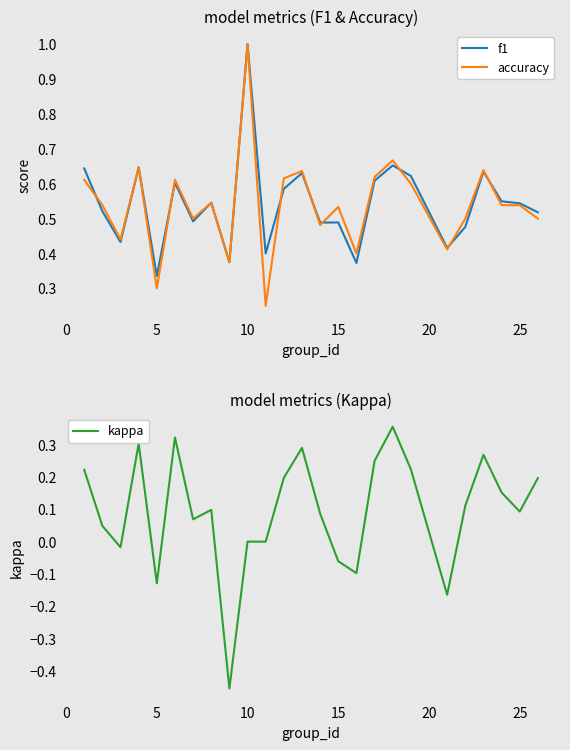

The value of accuracy at 5 is 0.5. True or false?

False